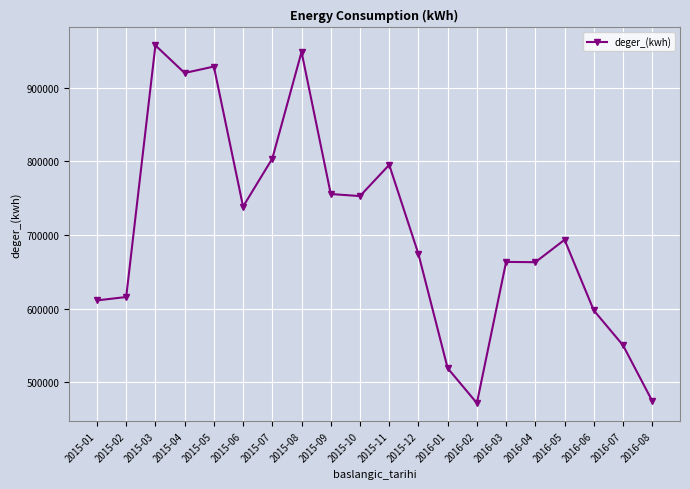

The value at 2016-01 is 912219.6. True or false?

False